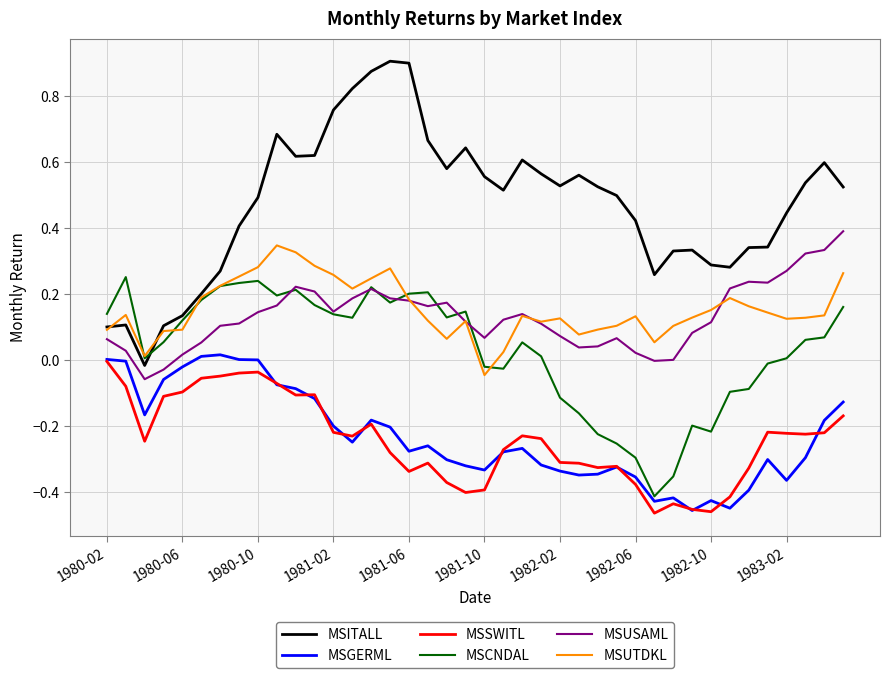

Which series has the largest total across all categories?

MSITALL